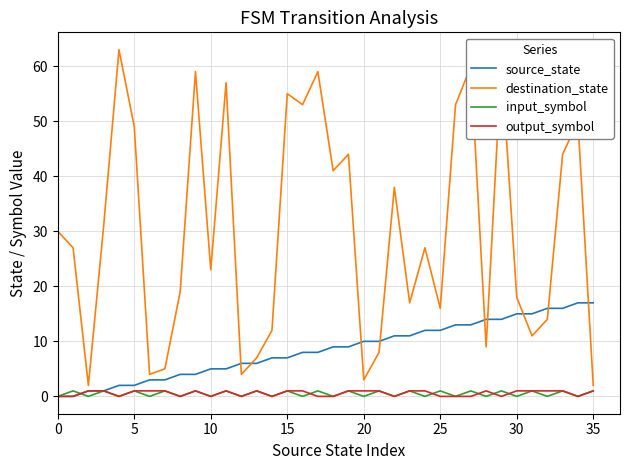

Which series has the largest range (max minus min)?

destination_state